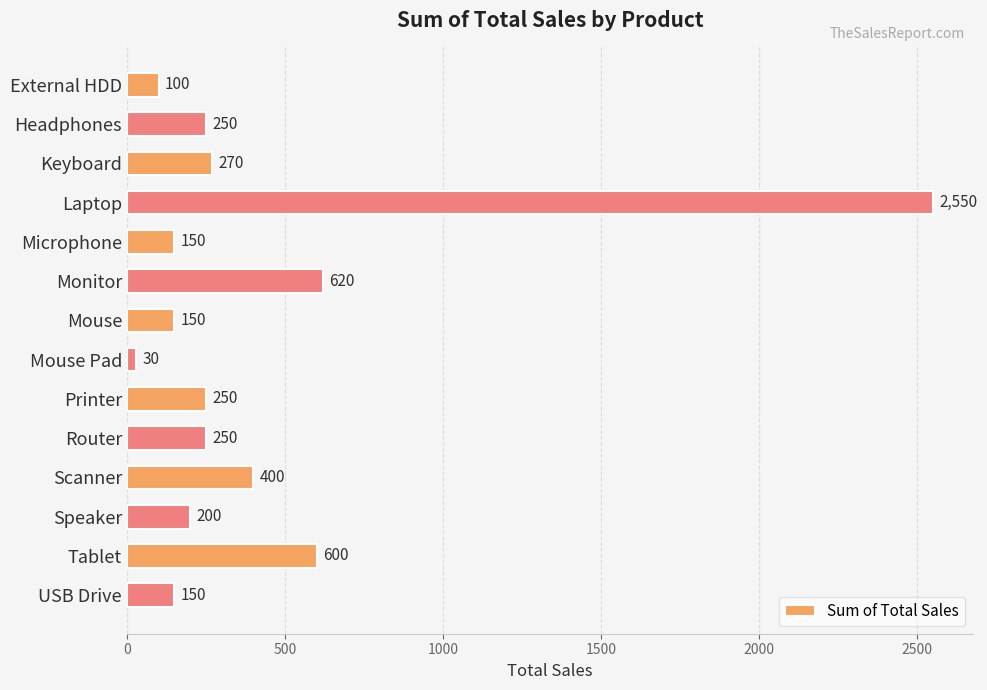

What is the change in value from External HDD to Laptop?

+2450